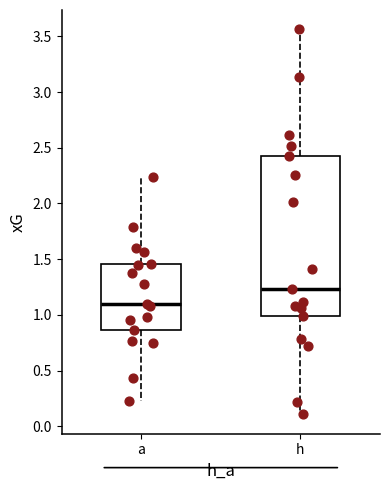

Which box's median line is the highest?

h